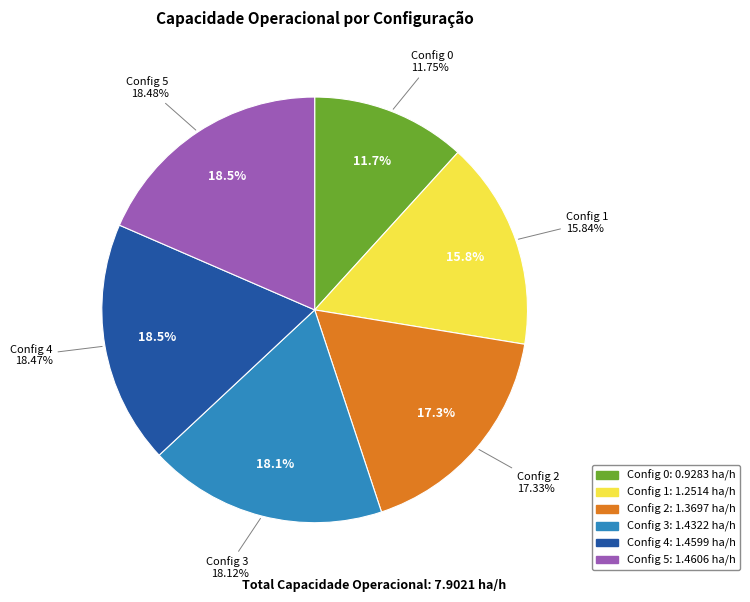

What is the change in value from 2 to 3?

+0.1